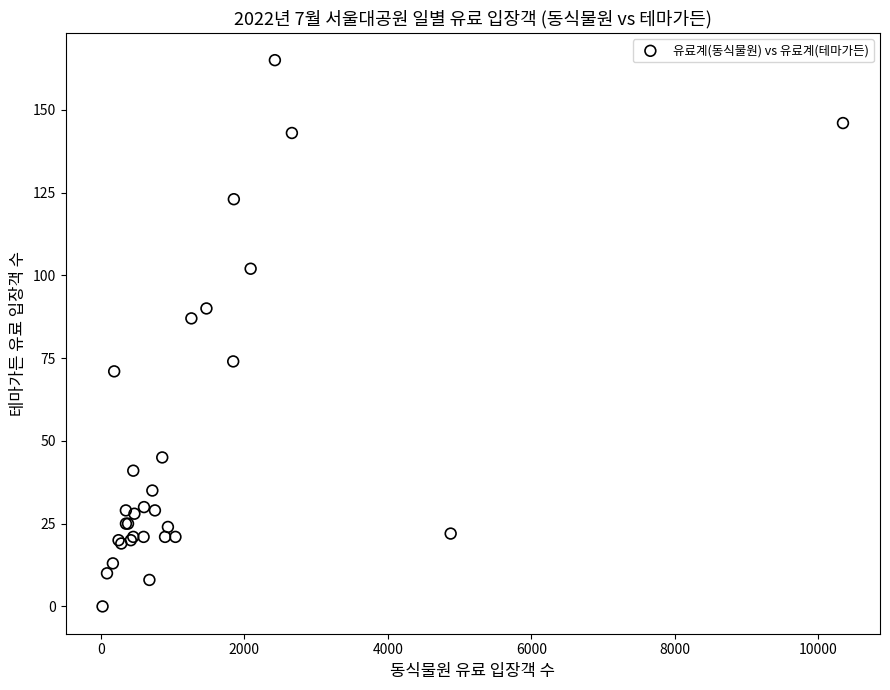

What Y value in the scatter plot is closest to 82?

87